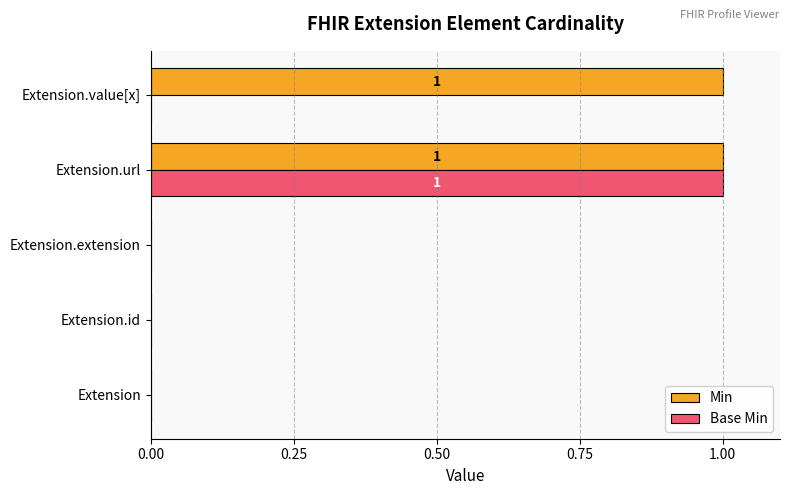

At which label does Base Min reach its peak?

Extension.url